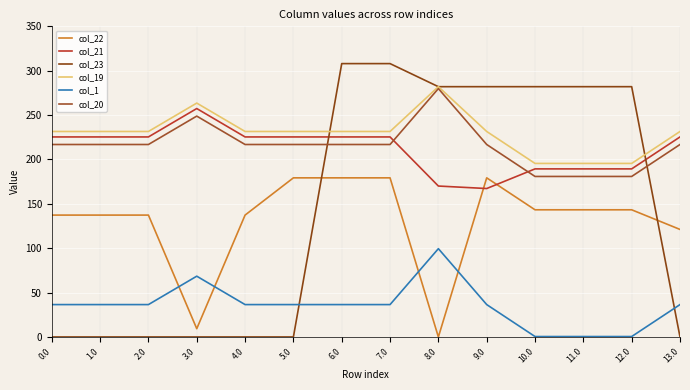

Reading left to right, list all the values displayed in this chart.

col_22: 0.0=137.3	1.0=137.3	2.0=137.3	3.0=9.3	4.0=137.3	5.0=179.3	6.0=179.3	7.0=179.3	8.0=0.0	9.0=179.3	10.0=143.3	11.0=143.3	12.0=143.3	13.0=121.1
col_21: 0.0=225.4	1.0=225.4	2.0=225.4	3.0=257.4	4.0=225.4	5.0=225.4	6.0=225.4	7.0=225.4	8.0=170.0	9.0=167.2	10.0=189.4	11.0=189.4	12.0=189.4	13.0=225.4
col_23: 0.0=0.0	1.0=0.0	2.0=0.0	3.0=0.0	4.0=0.0	5.0=0.0	6.0=308.0	7.0=308.0	8.0=282.0	9.0=282.0	10.0=282.0	11.0=282.0	12.0=282.0	13.0=0.0
col_19: 0.0=231.5	1.0=231.5	2.0=231.5	3.0=263.5	4.0=231.5	5.0=231.5	6.0=231.5	7.0=231.5	8.0=282.0	9.0=231.5	10.0=195.5	11.0=195.5	12.0=195.5	13.0=231.5
col_1: 0.0=36.5	1.0=36.5	2.0=36.5	3.0=68.5	4.0=36.5	5.0=36.5	6.0=36.5	7.0=36.5	8.0=99.5	9.0=36.5	10.0=0.5	11.0=0.5	12.0=0.5	13.0=36.5
col_20: 0.0=216.9	1.0=216.9	2.0=216.9	3.0=248.9	4.0=216.9	5.0=216.9	6.0=216.9	7.0=216.9	8.0=279.9	9.0=216.9	10.0=180.9	11.0=180.9	12.0=180.9	13.0=216.9